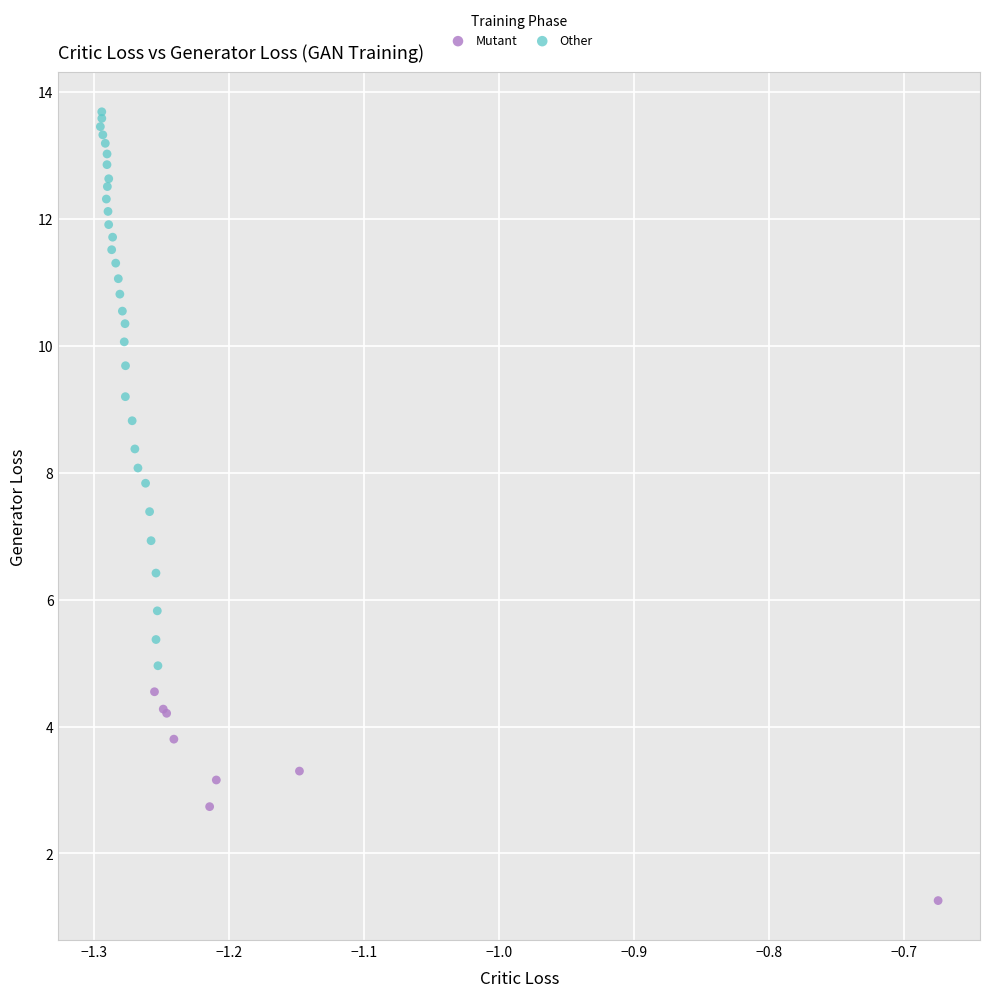

Which series reaches the minimum Y coordinate?

Mutant